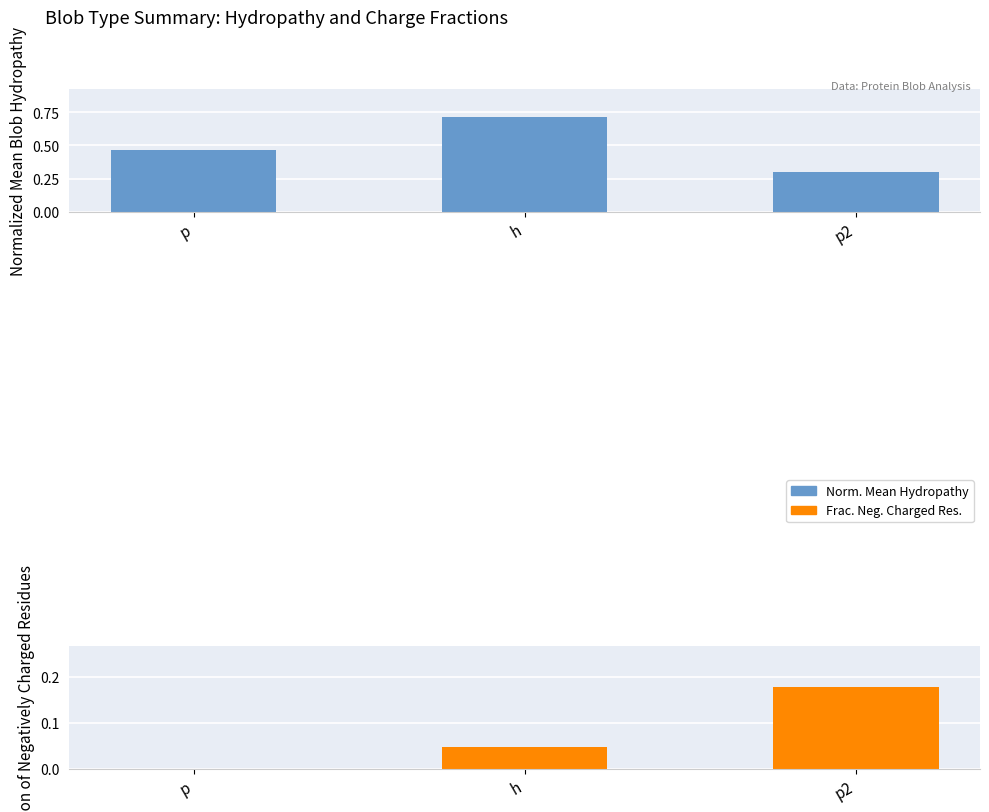

What are all the series names shown in the legend?

Norm. Mean Hydropathy, Frac. Neg. Charged Res.